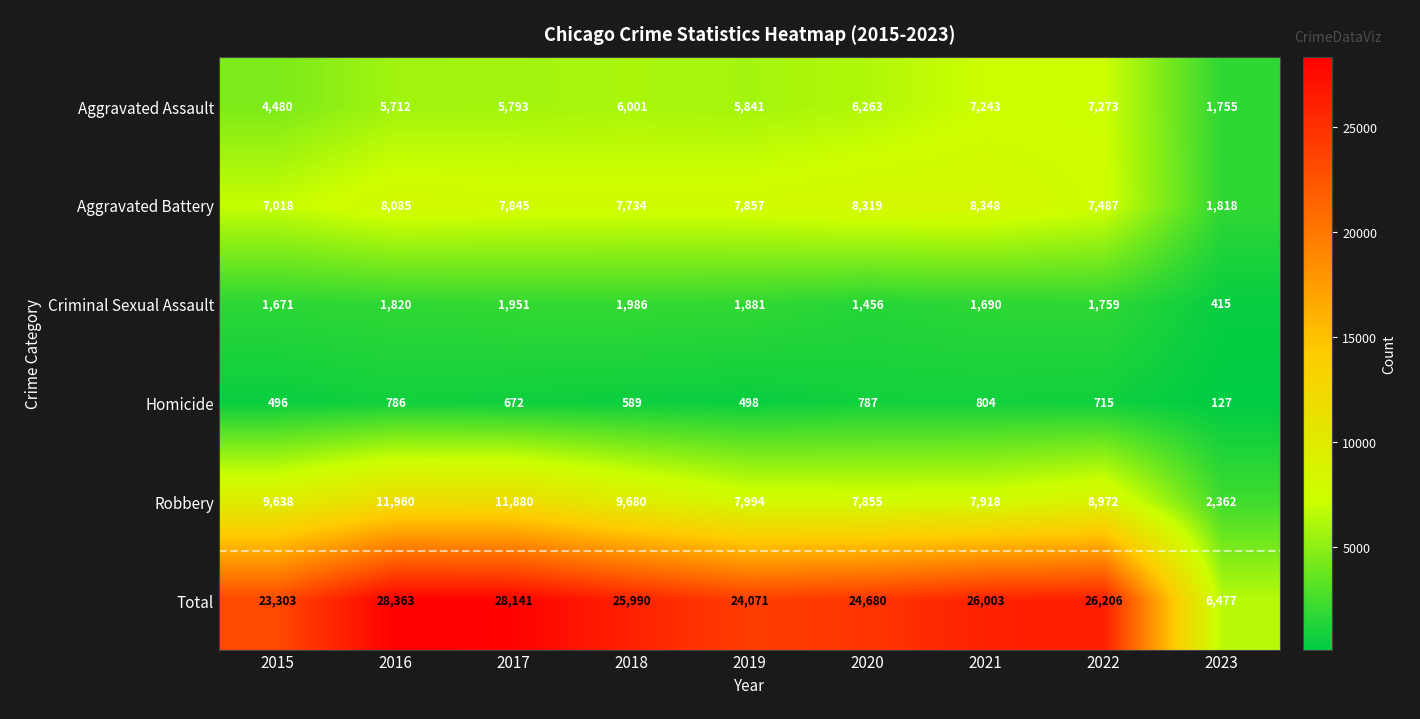

True or false: Criminal Sexual Assault has a value of 1690 at 2021.

True